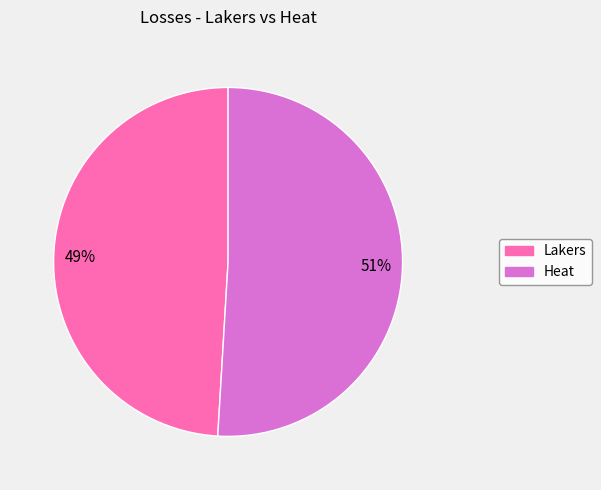

Does Heat account for over 50% of the chart?

Yes